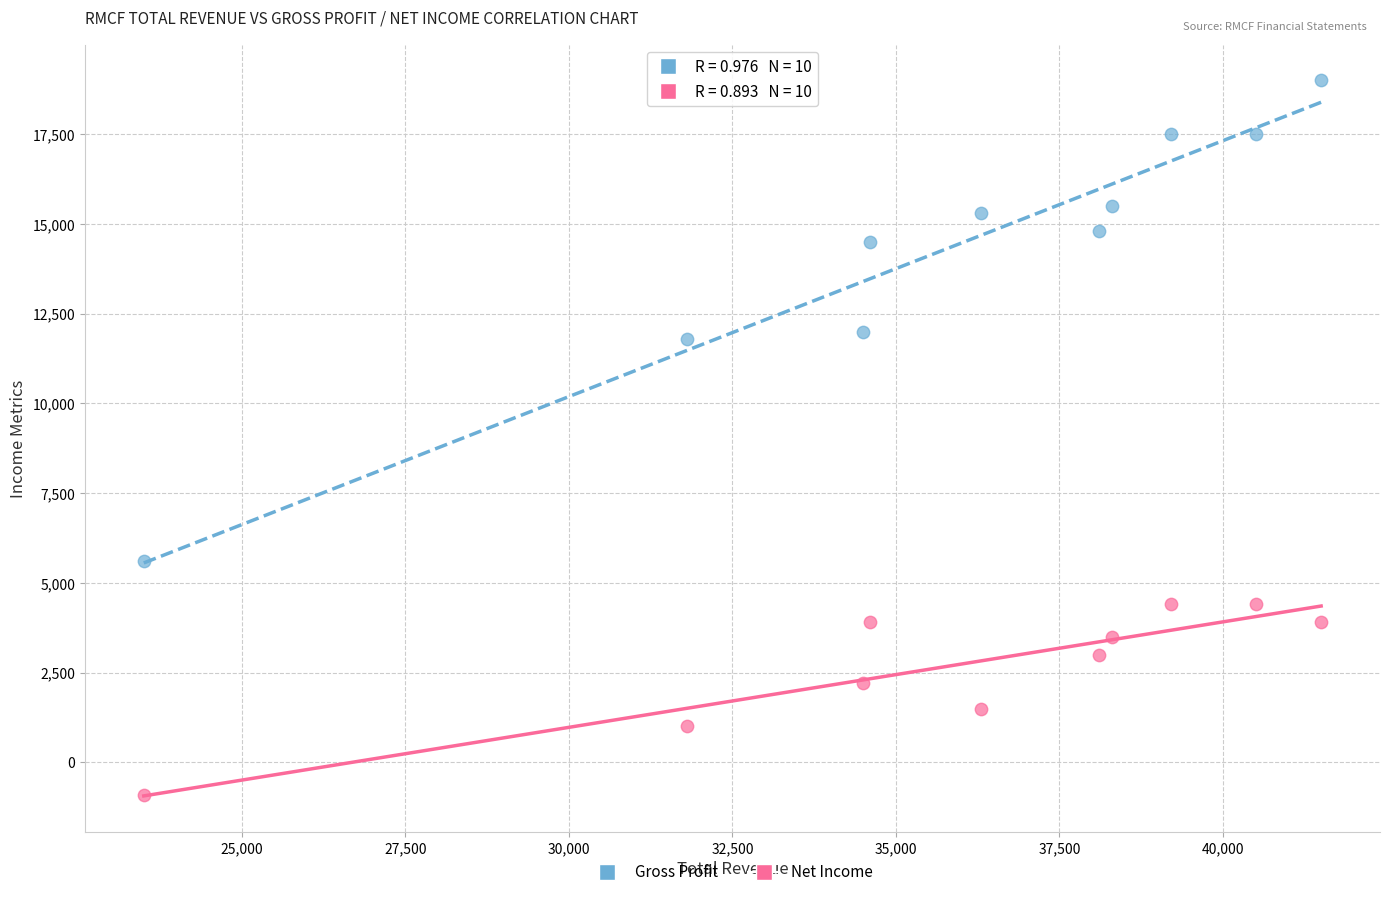

Across all data points, what is the range of X values (max minus min)?

18000